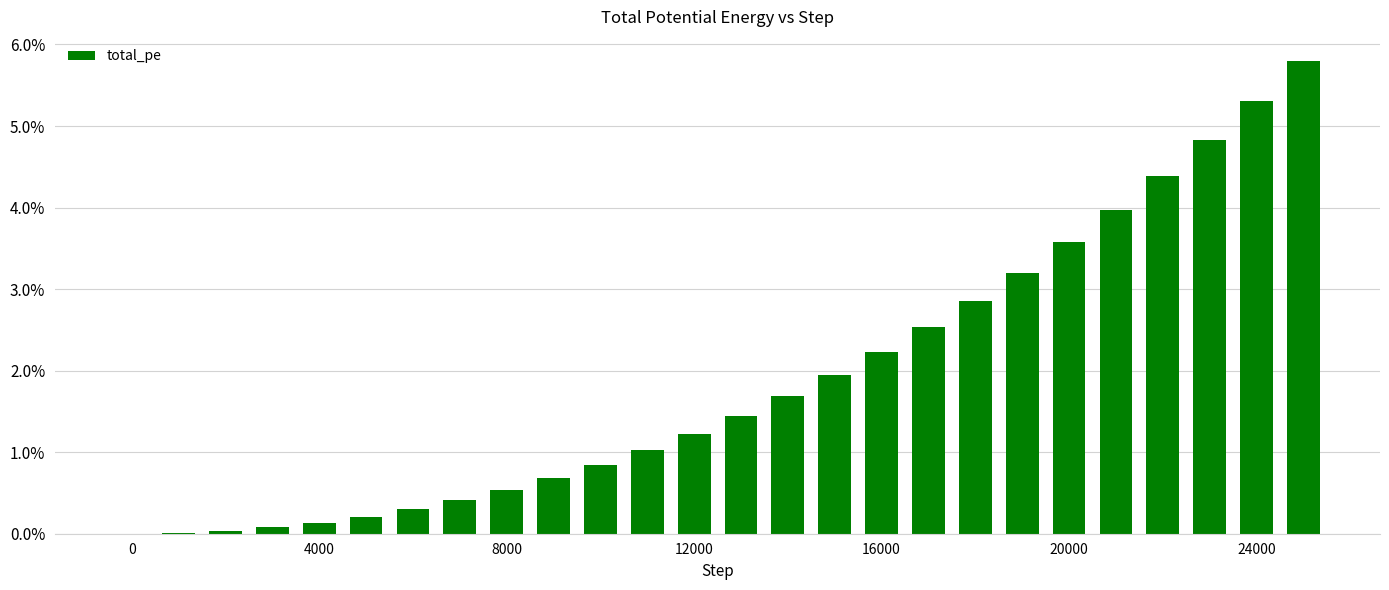

What is the sum of all values?

49.3